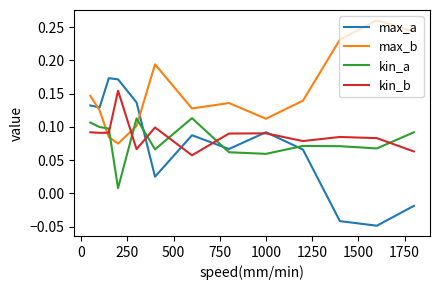

True or false: max_a and kin_b intersect in this chart.

True